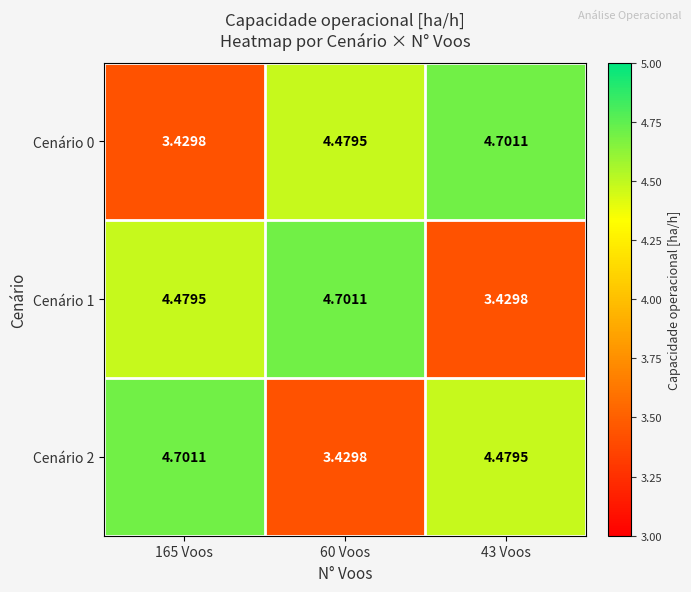

Is the value of Cenário 1 at 60 Voos greater than the value of Cenário 0 at 60 Voos?

Yes